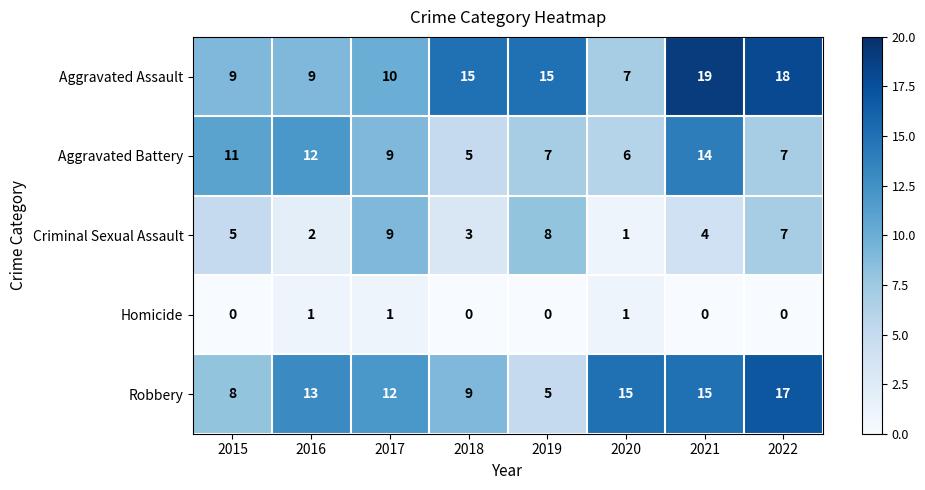

Is it true that Criminal Sexual Assault equals 7 at 2022?

True